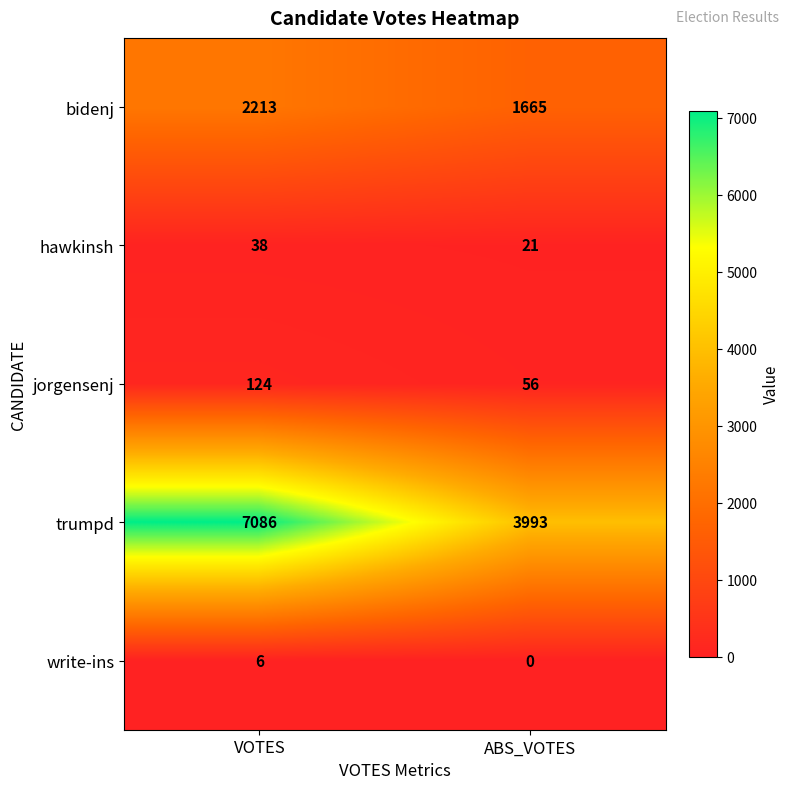

At VOTES, list the series in order from smallest to largest.

write-ins, hawkinsh, jorgensenj, bidenj, trumpd